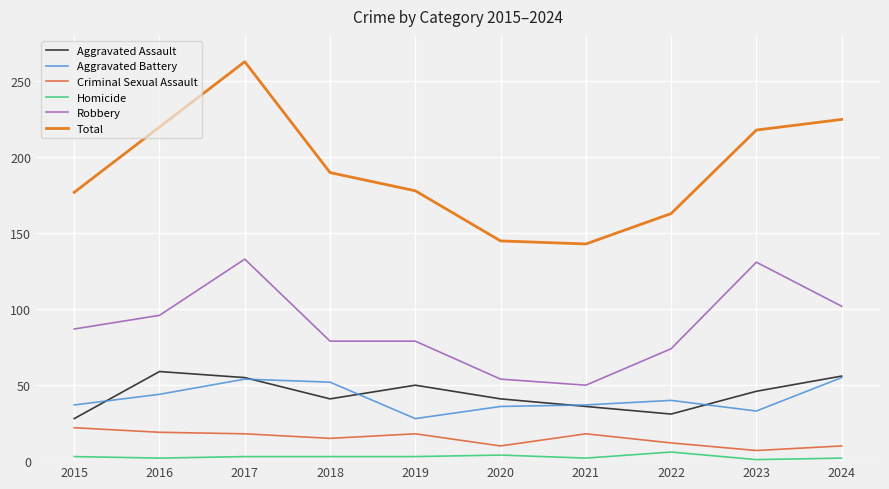

Where does the Robbery series first go above 87?

2016